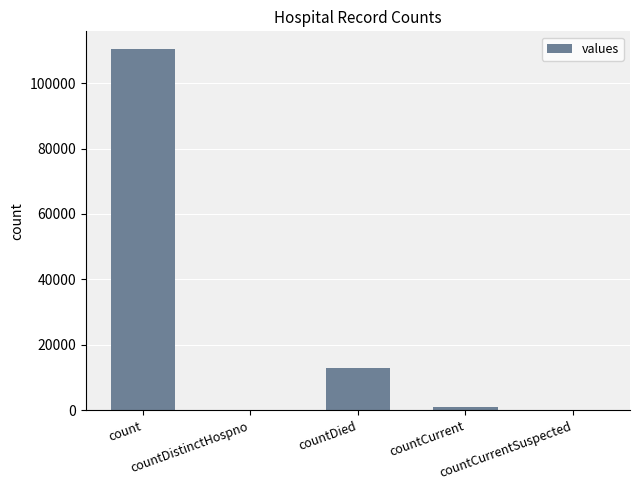

Reading left to right, transcribe all the data shown in this chart.

110284	0	12963	1182	0